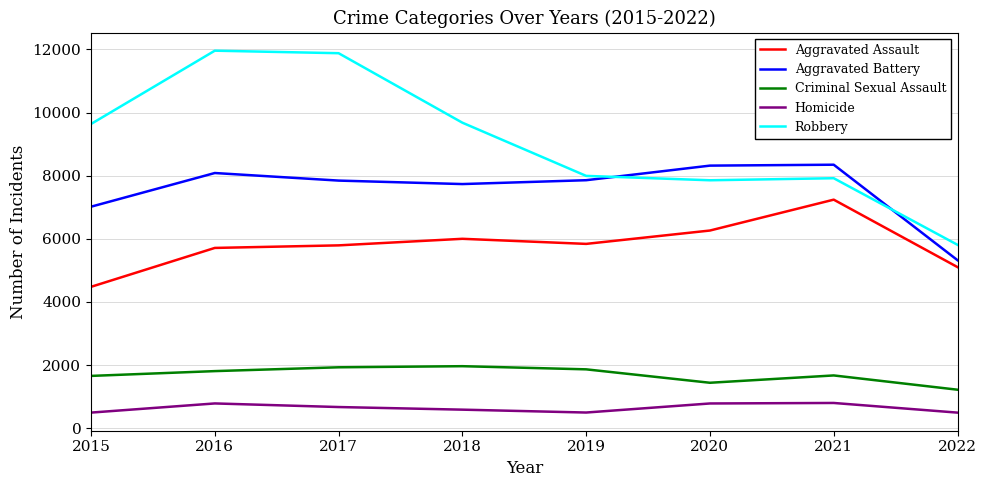

What is the difference between the maximum and minimum values in the Criminal Sexual Assault series?

745